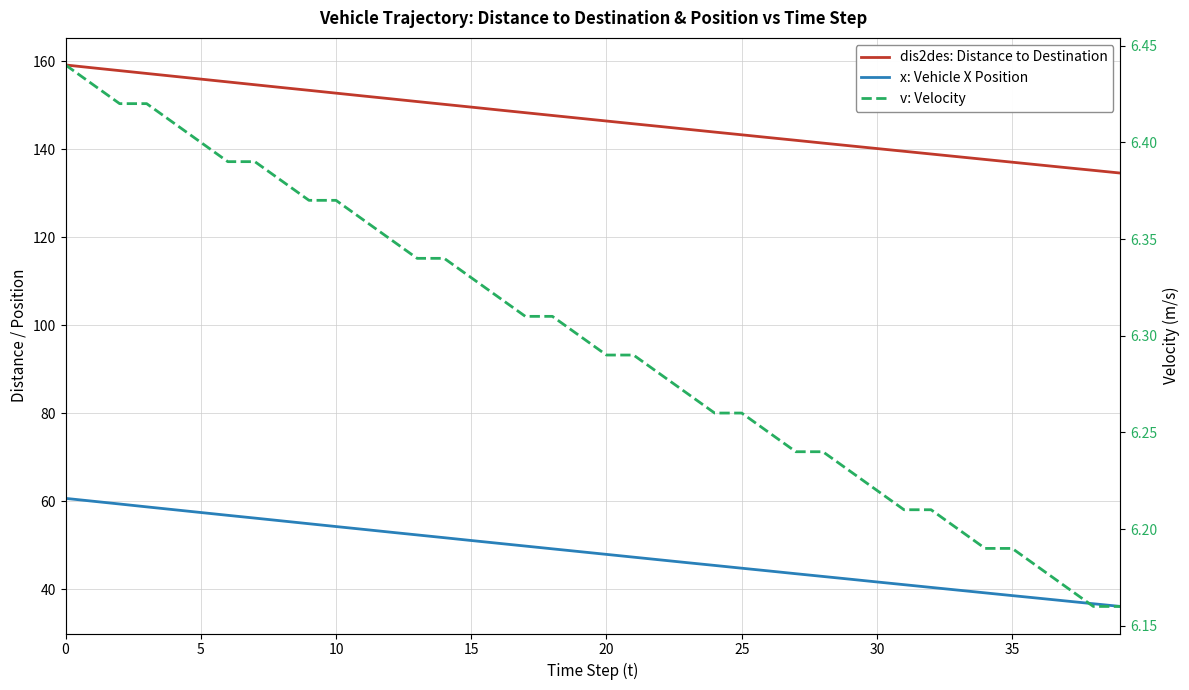

How many values in the x: Vehicle X Position series exceed 48?

20